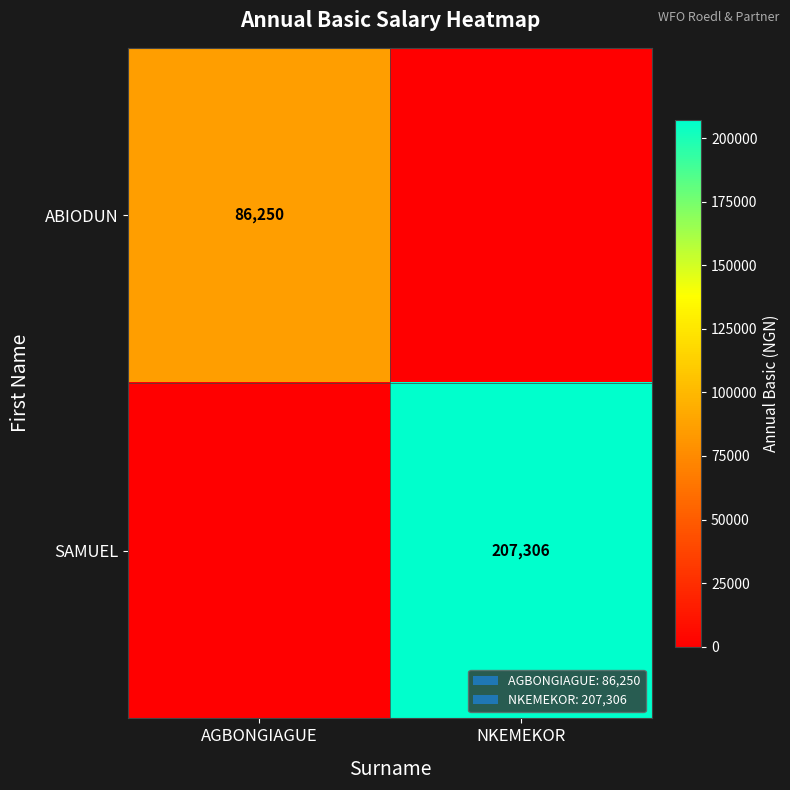

Is it true that ABIODUN equals 86250 at AGBONGIAGUE?

True